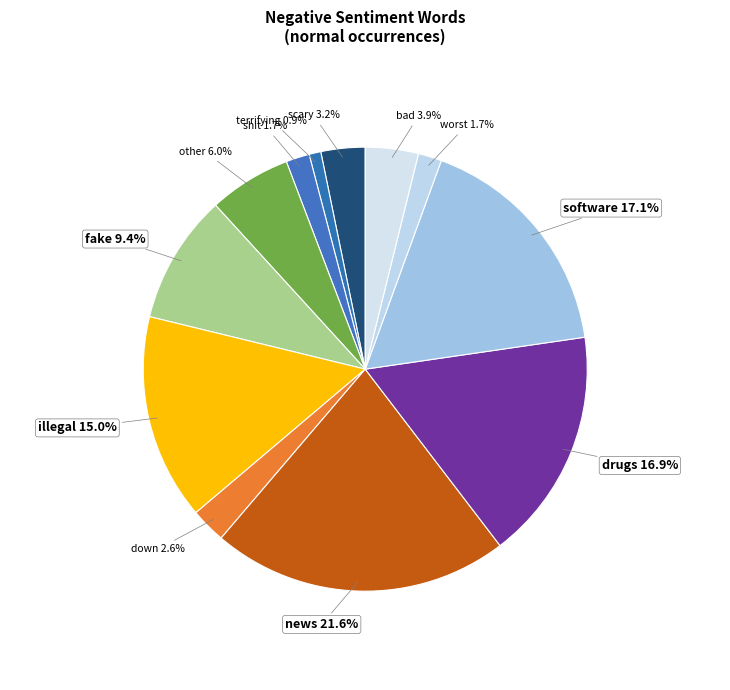

Approximately how many times larger is the value at illegal compared to news?

0.7